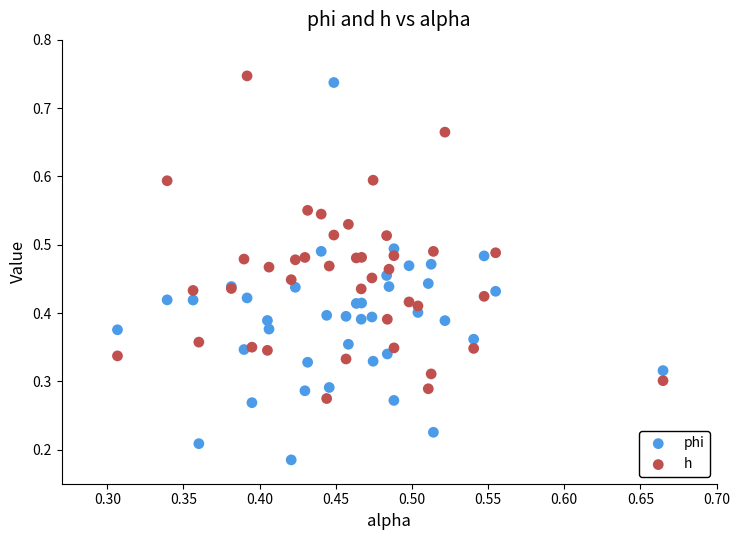

Which series has the widest spread of Y values?

phi